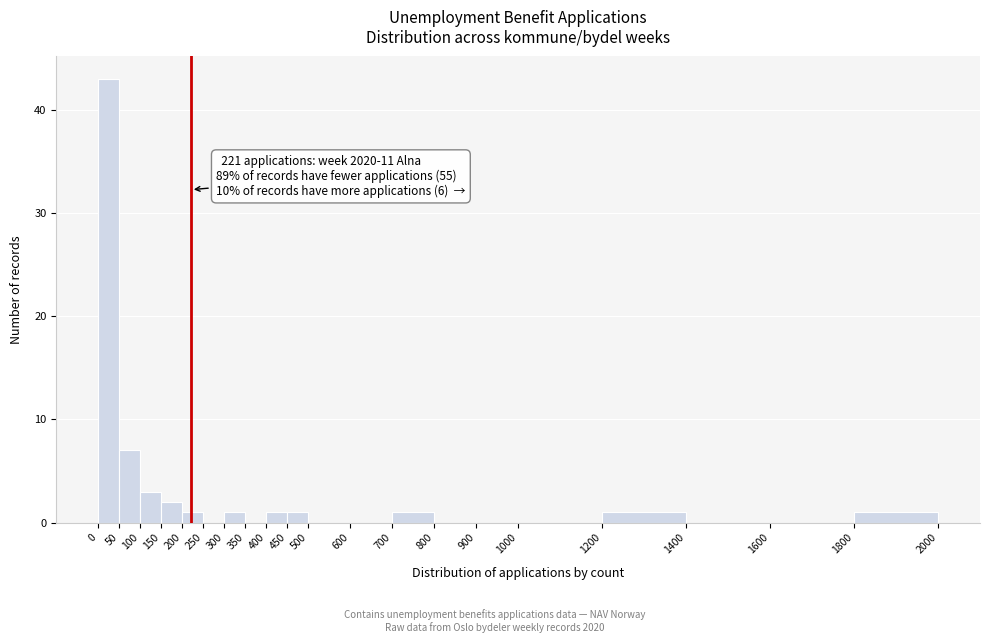

Which range on the x-axis has the tallest bar?

0 to 50